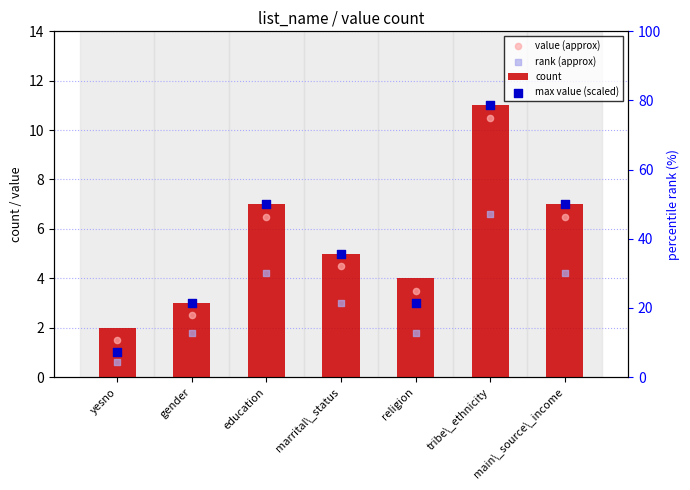

Which series contains the lowest Y value?

rank (approx)